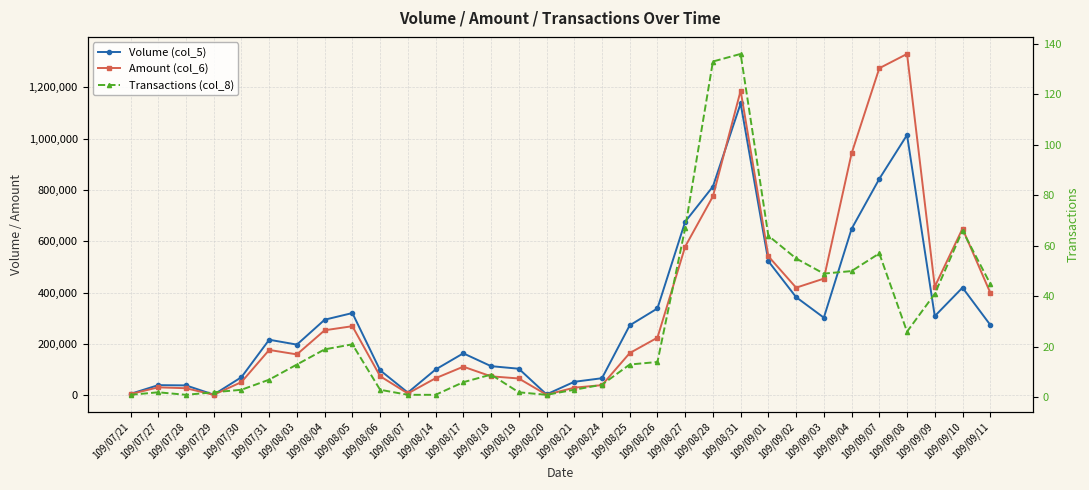

The Transactions (col_8) series shows 1 at 109/08/14. True or false?

True